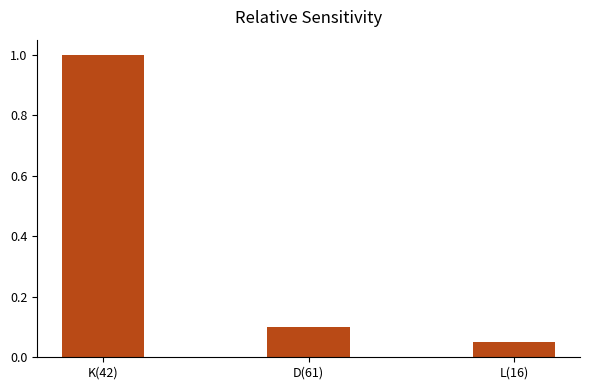

What is the label of the 2nd bar from the right?

D(61)